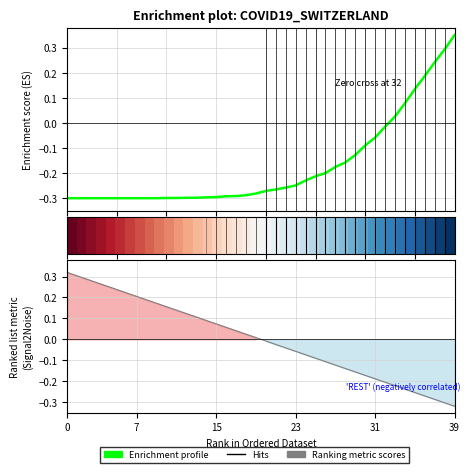

What is the lowest value of the Enrichment profile series?

-0.3